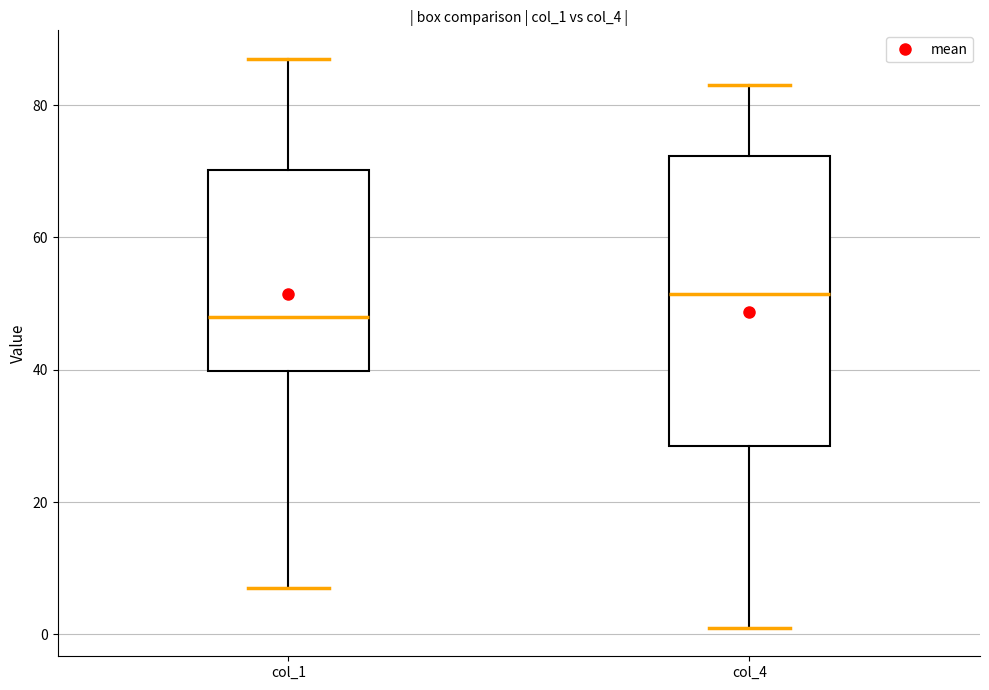

Reading left to right, transcribe this box plot: for each box, give where its median line is, the range the box spans, and where its two whiskers end, as read against the y-axis. The values are not printed on the chart, so give them approximately, as read against the axis.

col_1: median 48, box 40 to 70, whiskers 8 to 88
col_4: median 52, box 28 to 72, whiskers 2 to 84